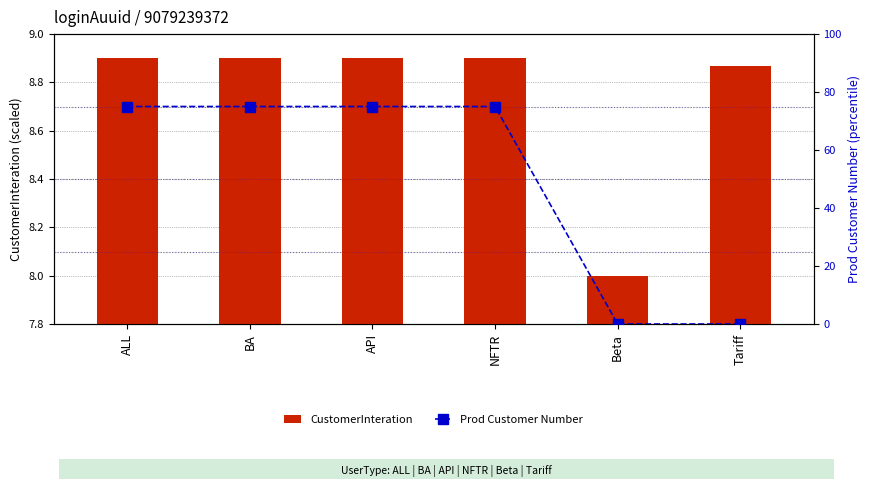

At which label does CustomerInteration reach its minimum?

Beta